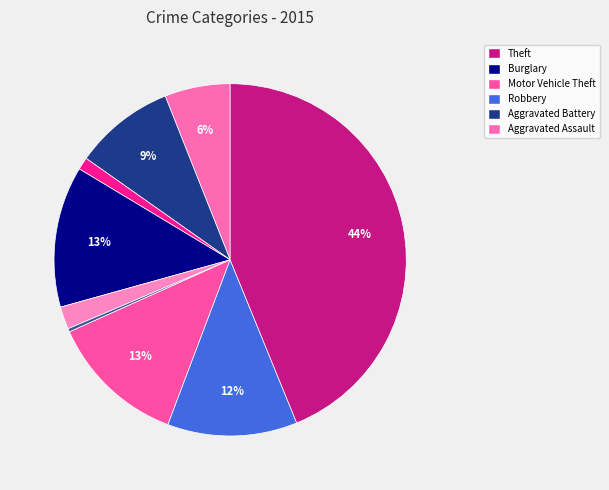

Count the number of slices in the pie.

9